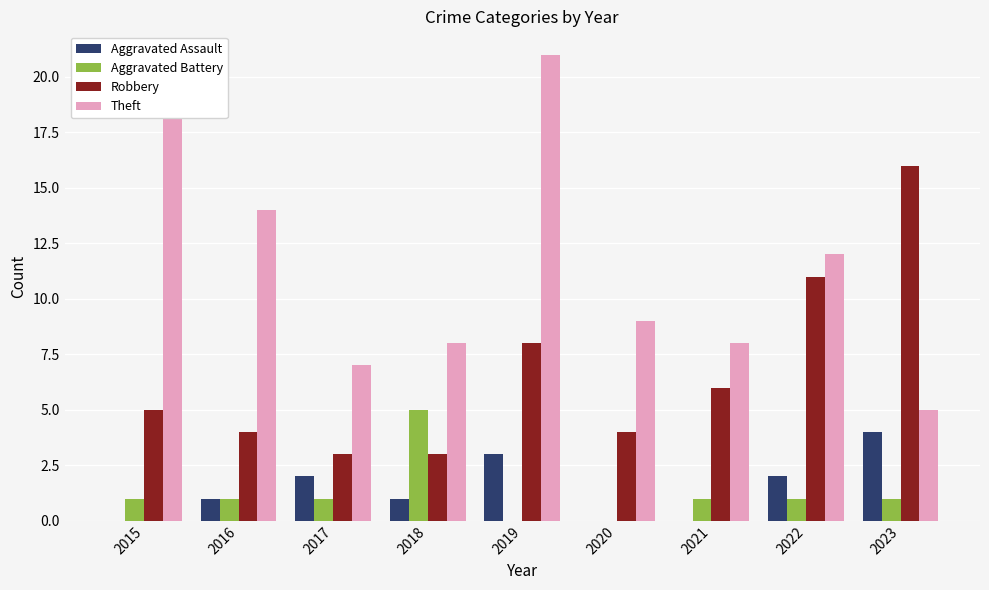

What is the average value of the Aggravated Battery series?

1